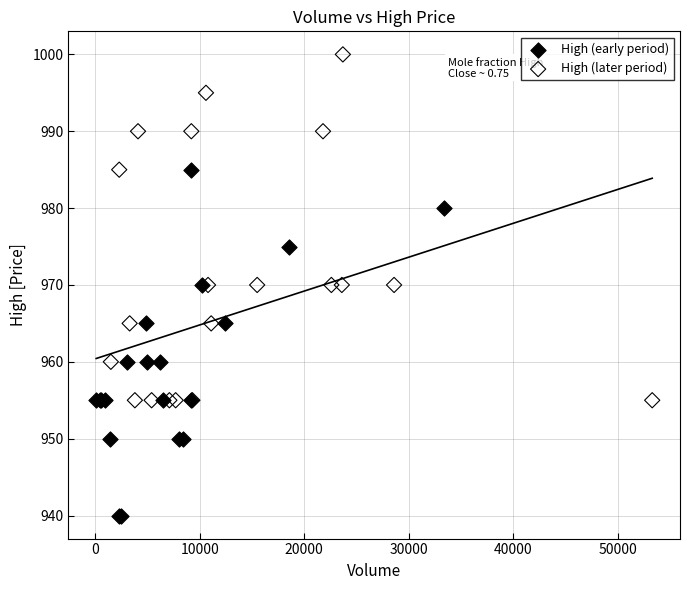

Which series contains the lowest Y value?

High (early period)